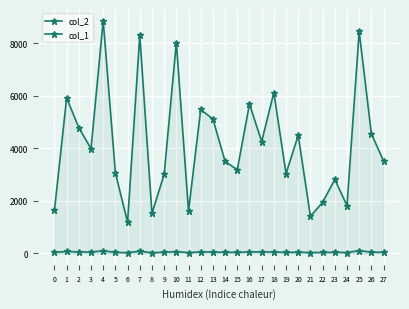

How many values in the col_2 series exceed 3975?

13